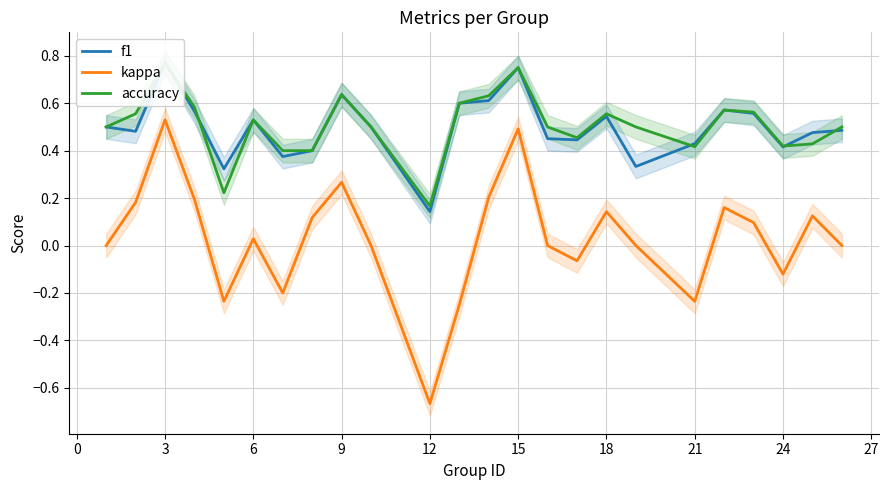

At which label does kappa reach its minimum?

12